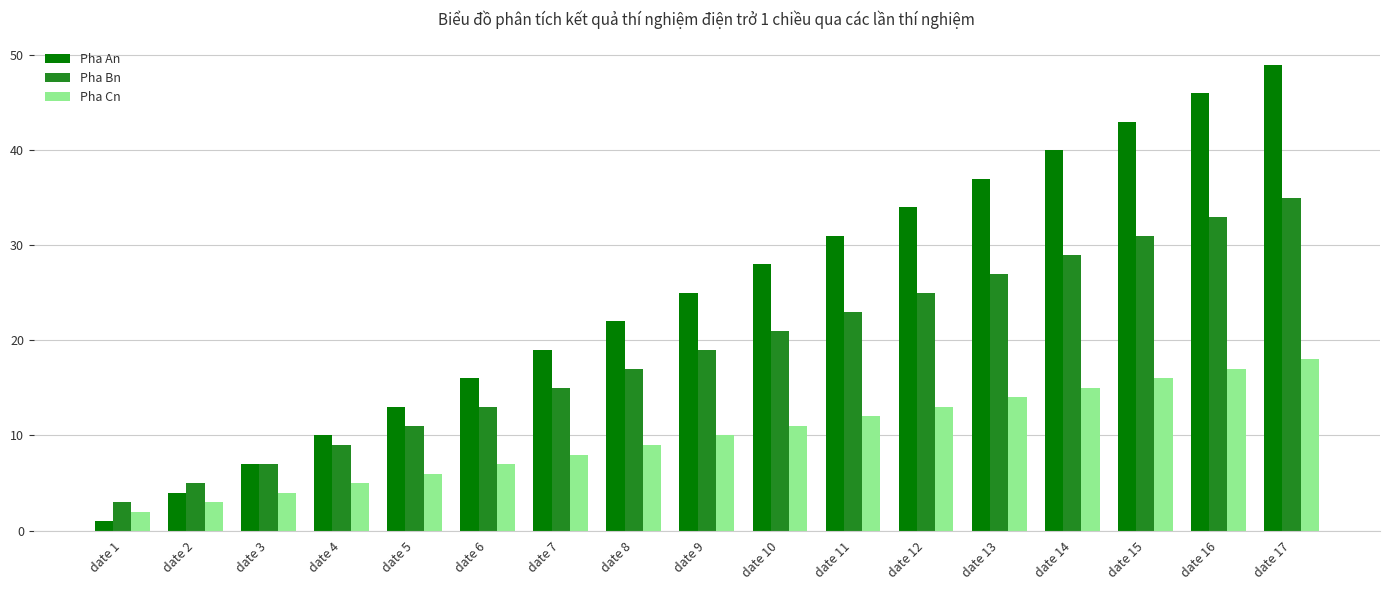

How many groups of bars are there?

17